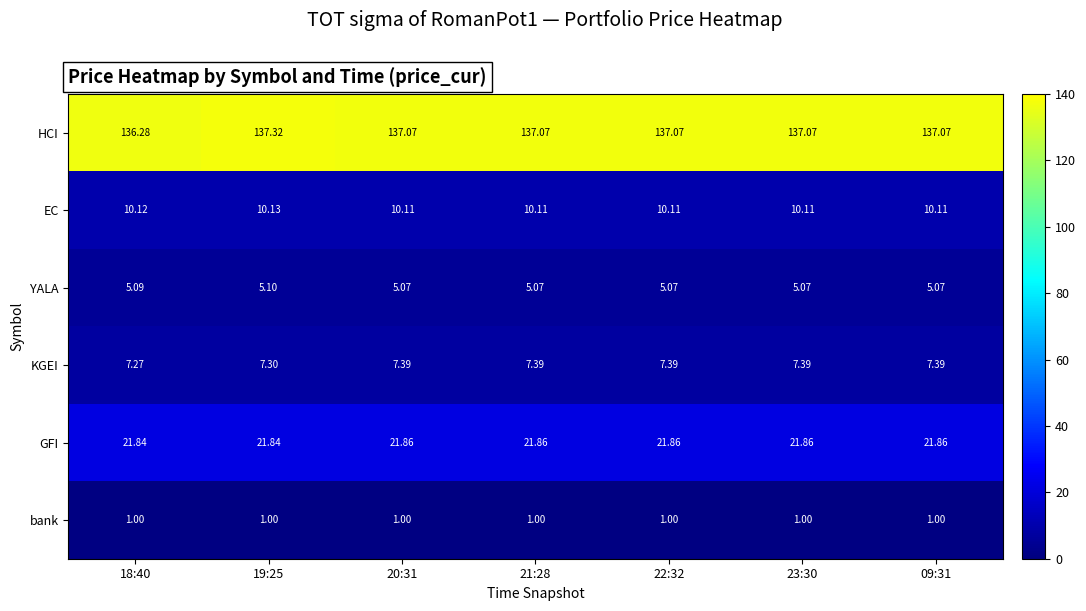

List the series in order of their peak value, lowest first.

bank, YALA, KGEI, EC, GFI, HCI